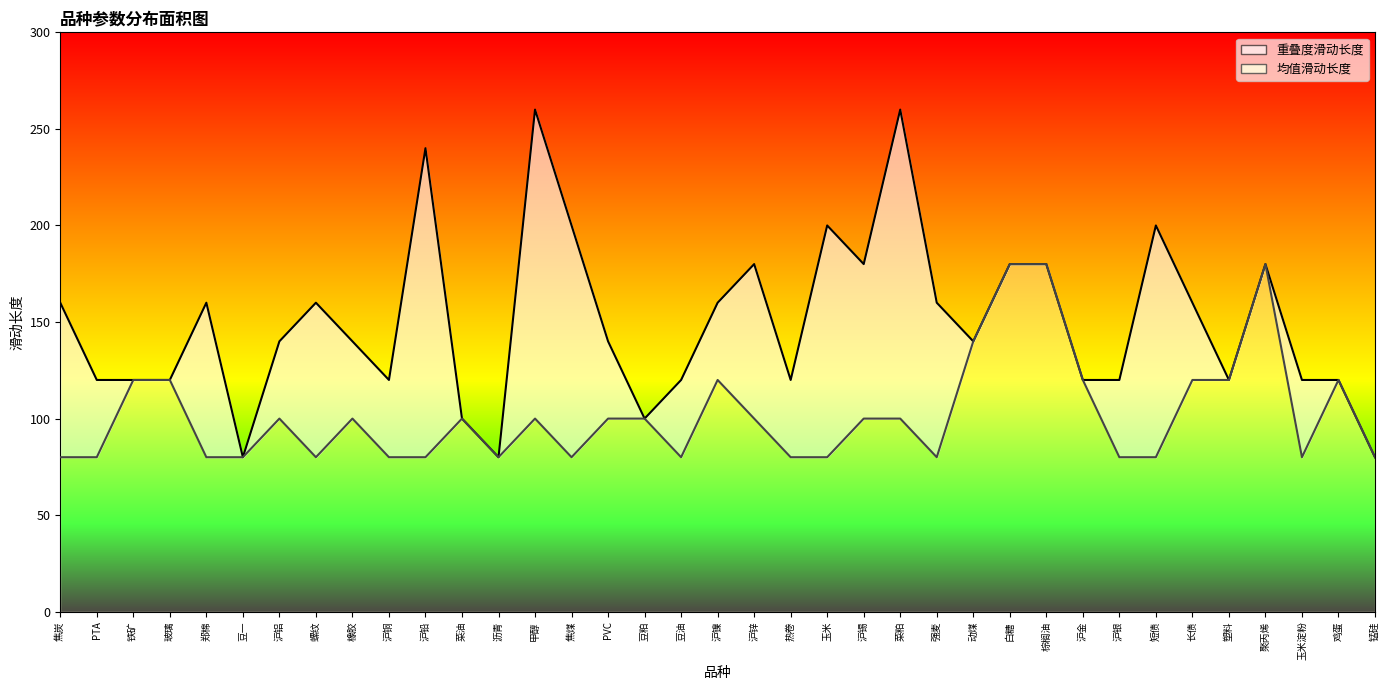

What is the value of the 重叠度滑动长度_line point at the 21st from the left?

120